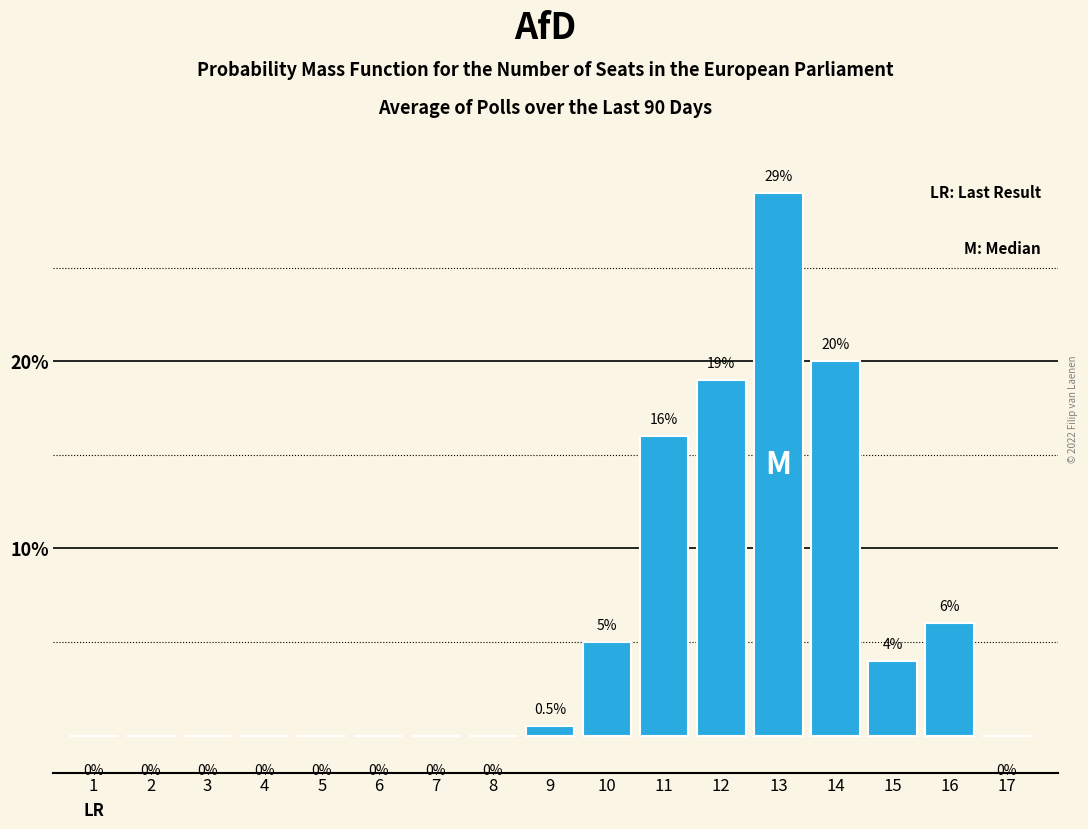

Reading left to right, extract all data points from this chart.

1=0.0	2=0.0	3=0.0	4=0.0	5=0.0	6=0.0	7=0.0	8=0.0	9=0.5	10=5.0	11=16.0	12=19.0	13=29.0	14=20.0	15=4.0	16=6.0	17=0.0